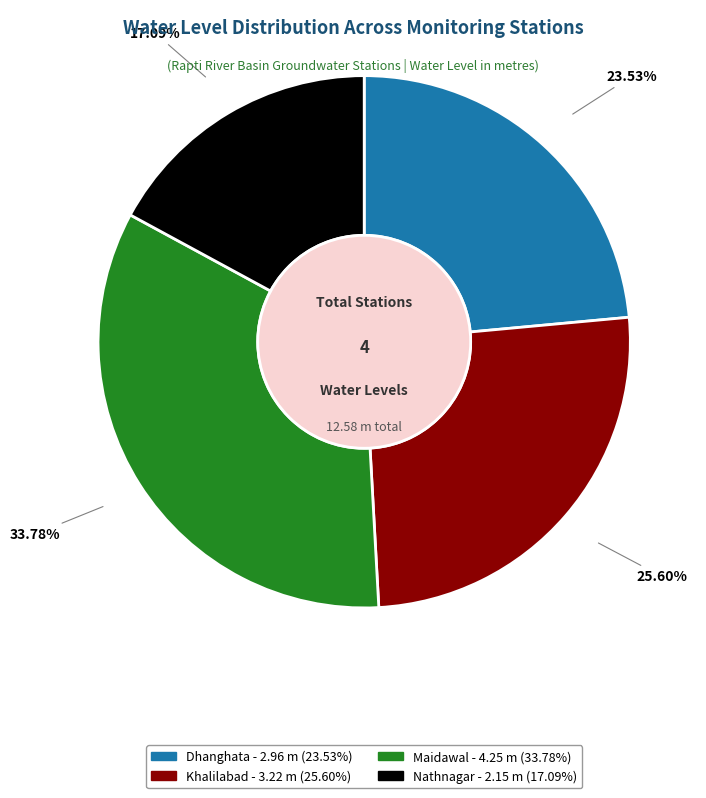

Is Maidawal the majority of the pie?

No